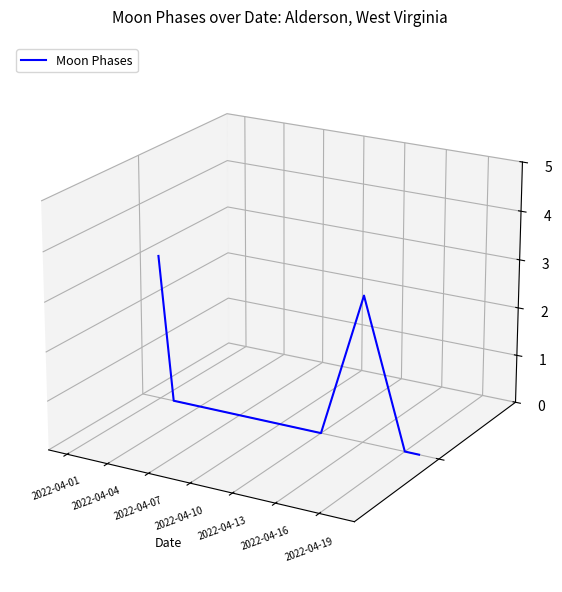

Does the chart have visible grid lines?

No